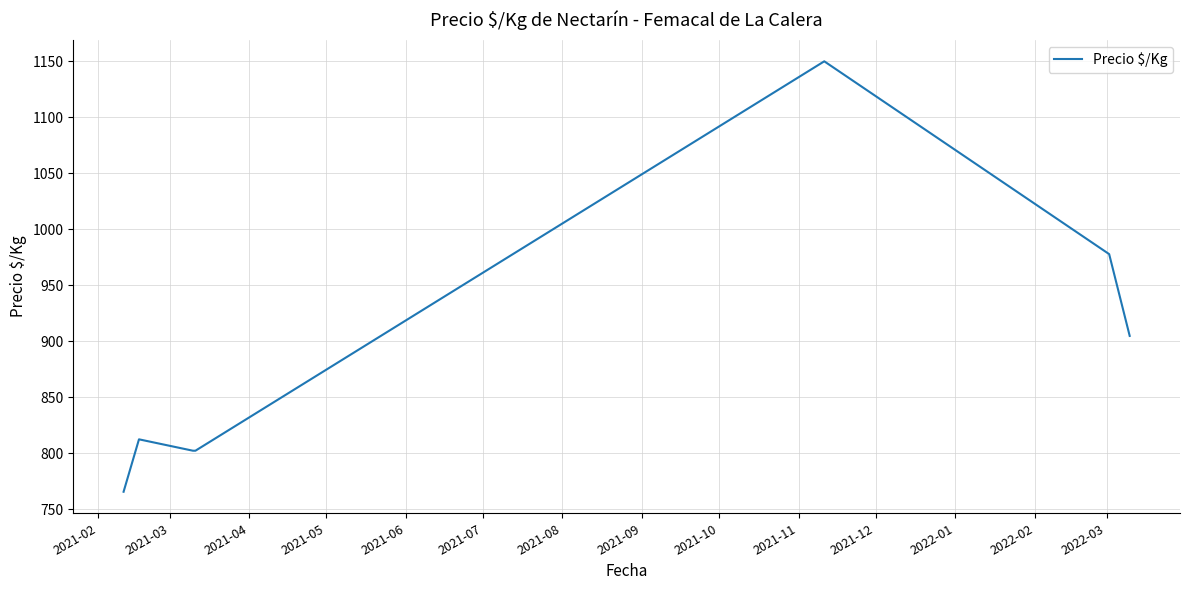

What is the smallest value displayed?

765.5